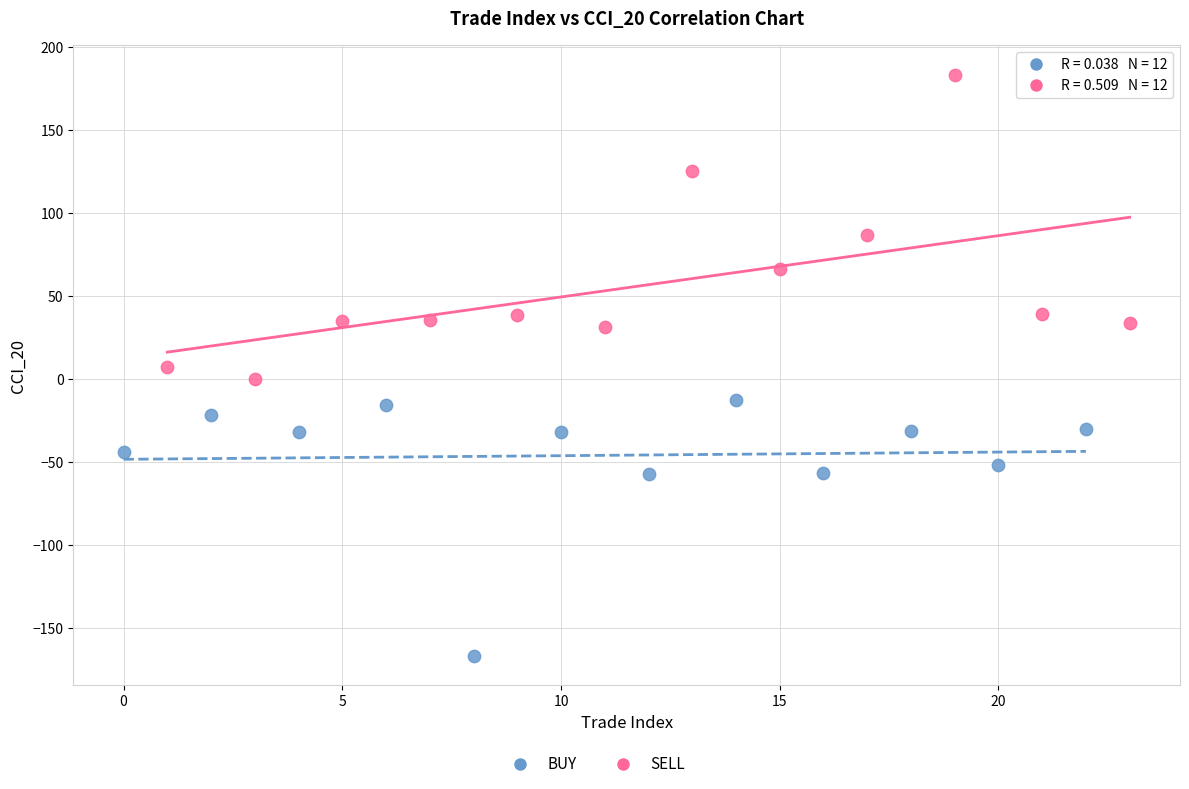

Which series contains the highest Y value?

SELL